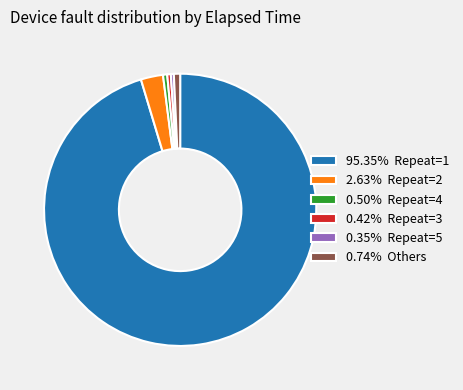

Is there any slice that represents more than half of the pie?

Yes